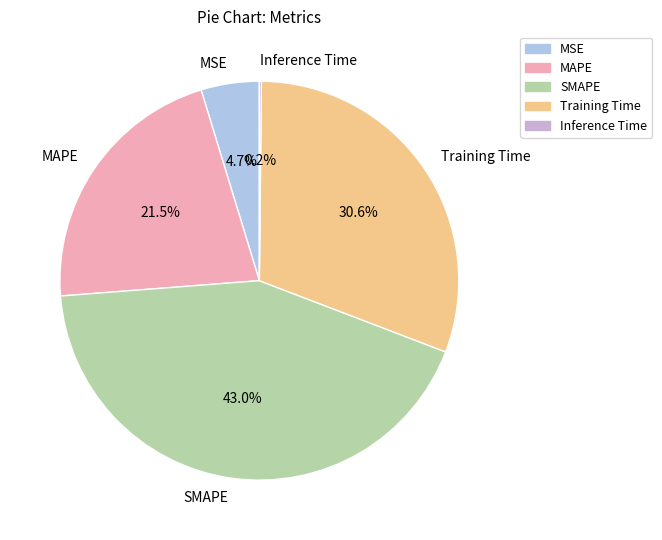

How much of the chart is everything except MSE?

95.3%